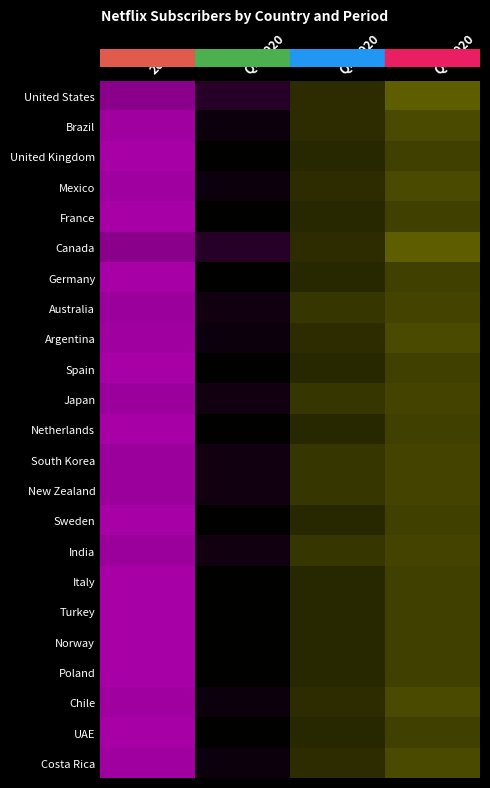

At which category is the sum across all series the highest?

Q3 2020